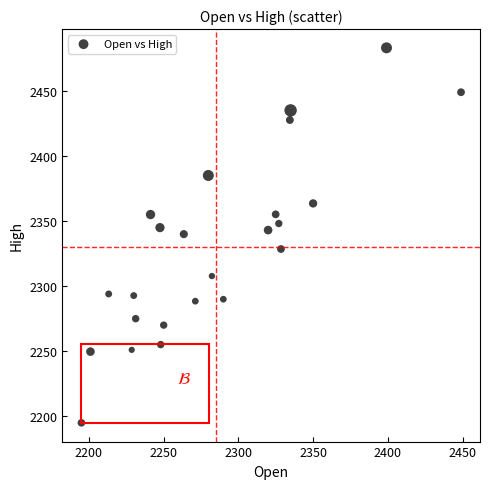

What is the range of Y values (max minus min)?

288.1